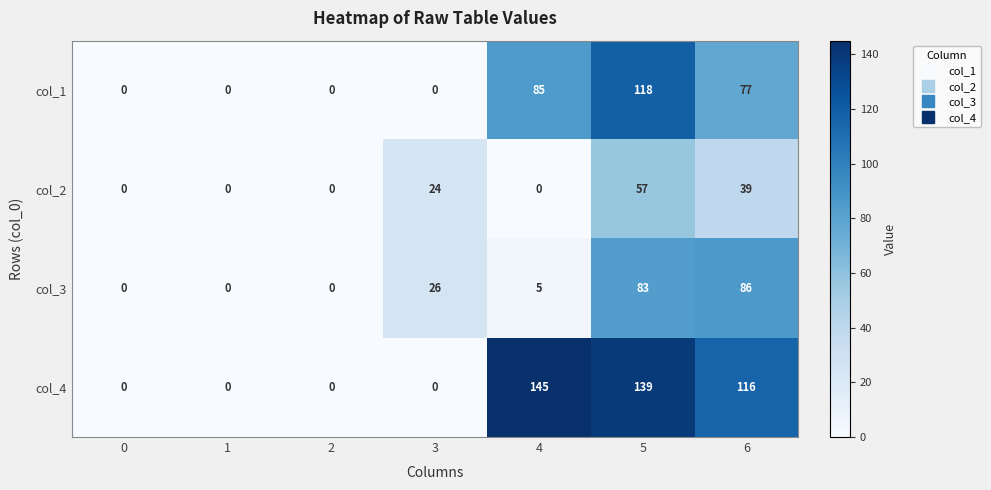

Is it true that col_2 equals 0 at 0?

True